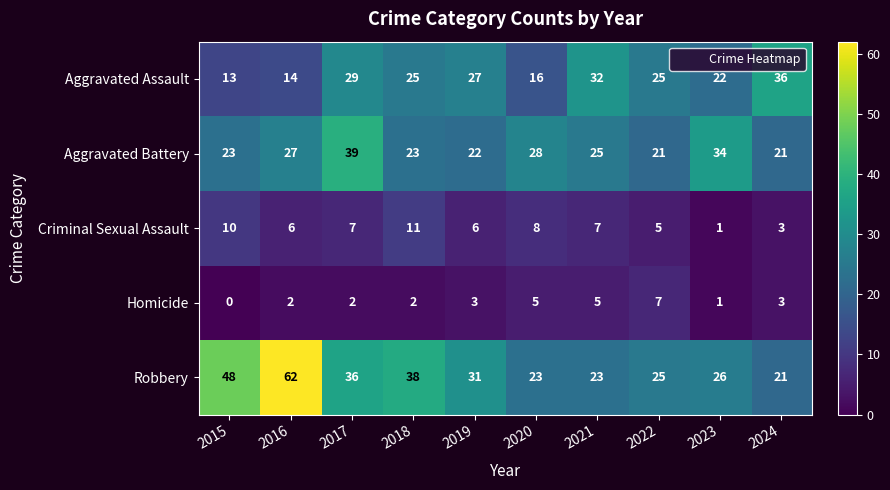

Which category has the lowest value across all series?

2015